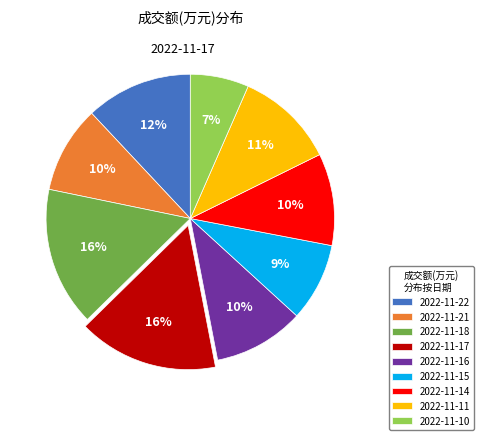

What is the smallest slice in the pie chart?

2022-11-10